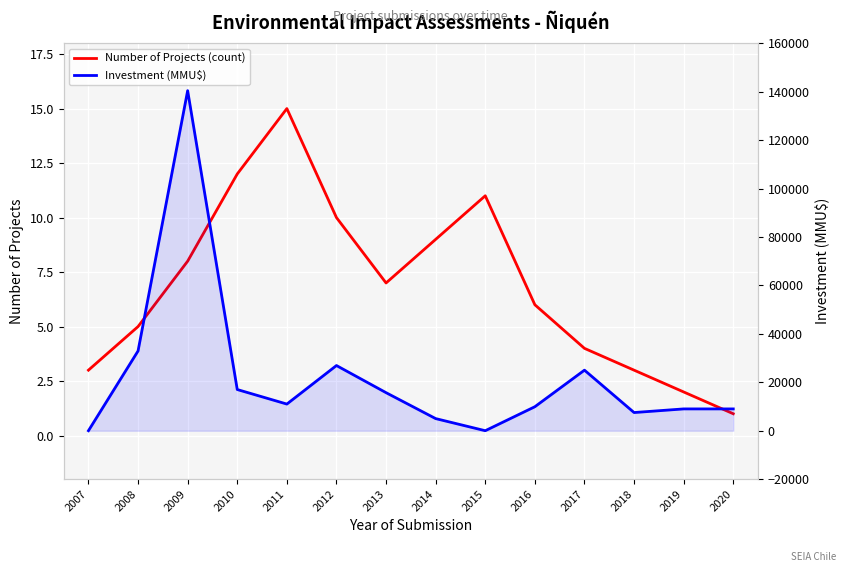

In Investment (MMU$), how many points are lower than both neighbors (excluding endpoints)?

3